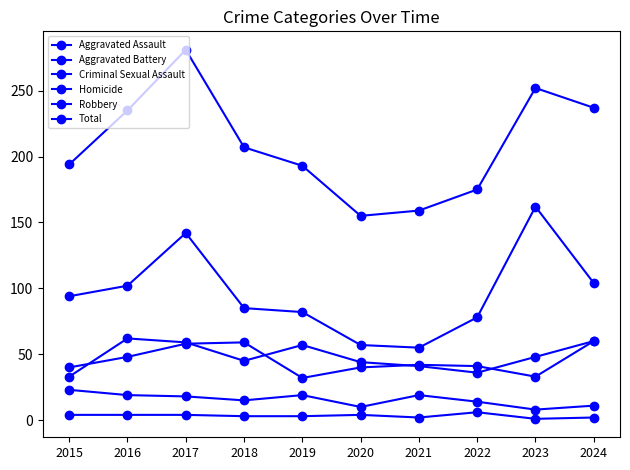

Is it true that Robbery equals 167 at 2024?

False